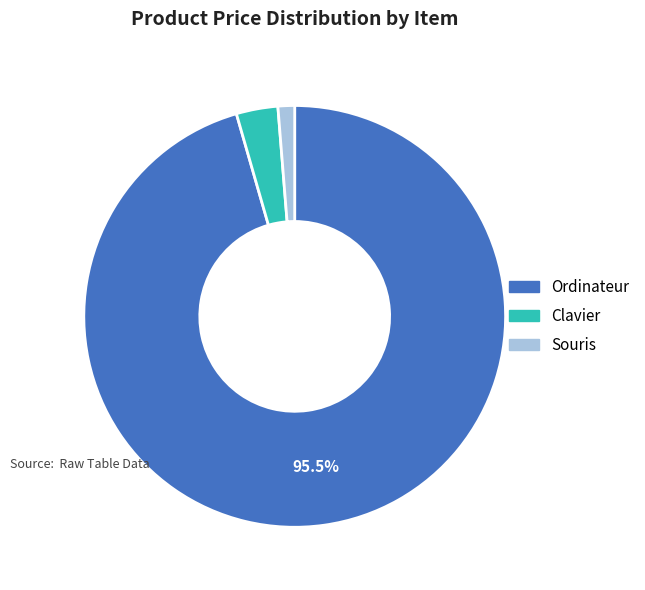

What portion of the pie excludes Ordinateur?

4.5%